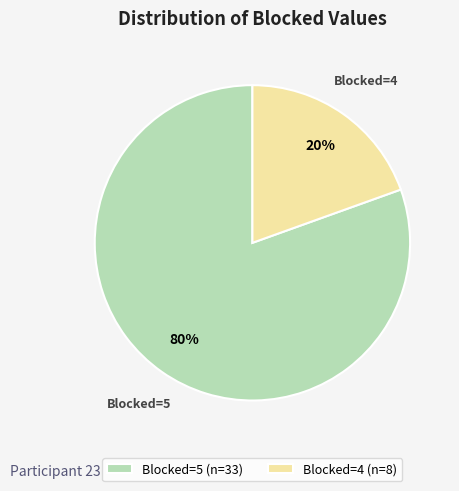

Does Blocked=5 account for over 50% of the chart?

Yes